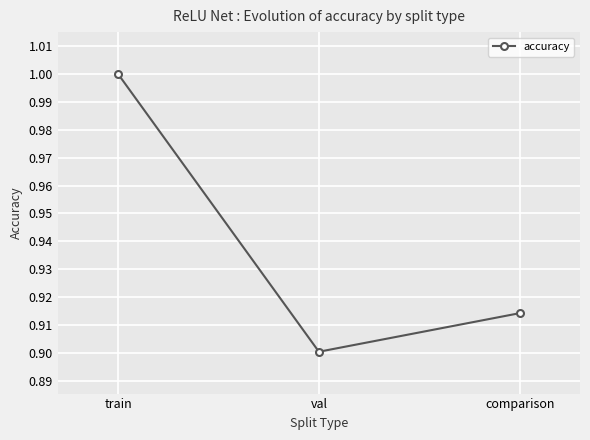

What is the difference between the values at comparison and train?

0.1